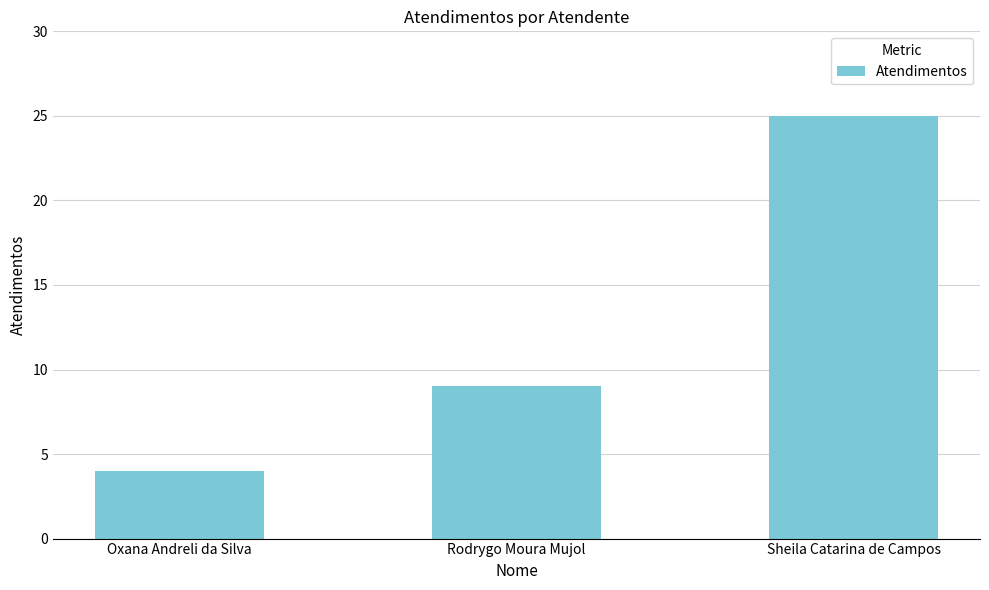

At which label is the value closest to 14?

Rodrygo Moura Mujol